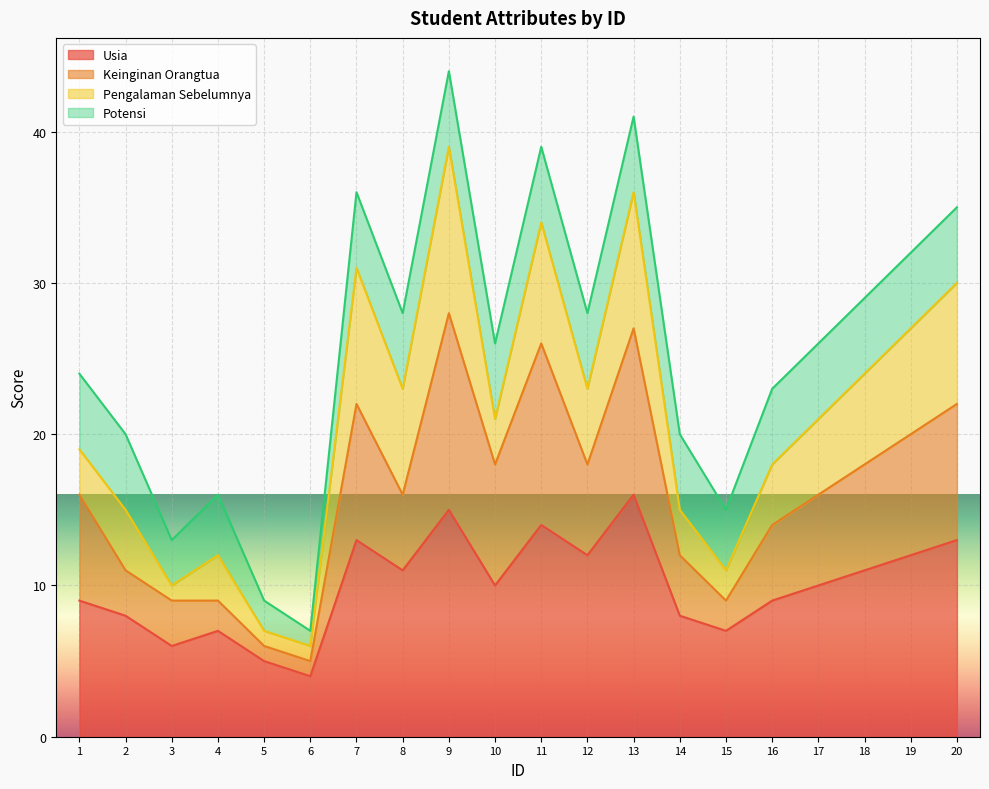

True or false: Keinginan Orangtua and Usia cross at least once.

False